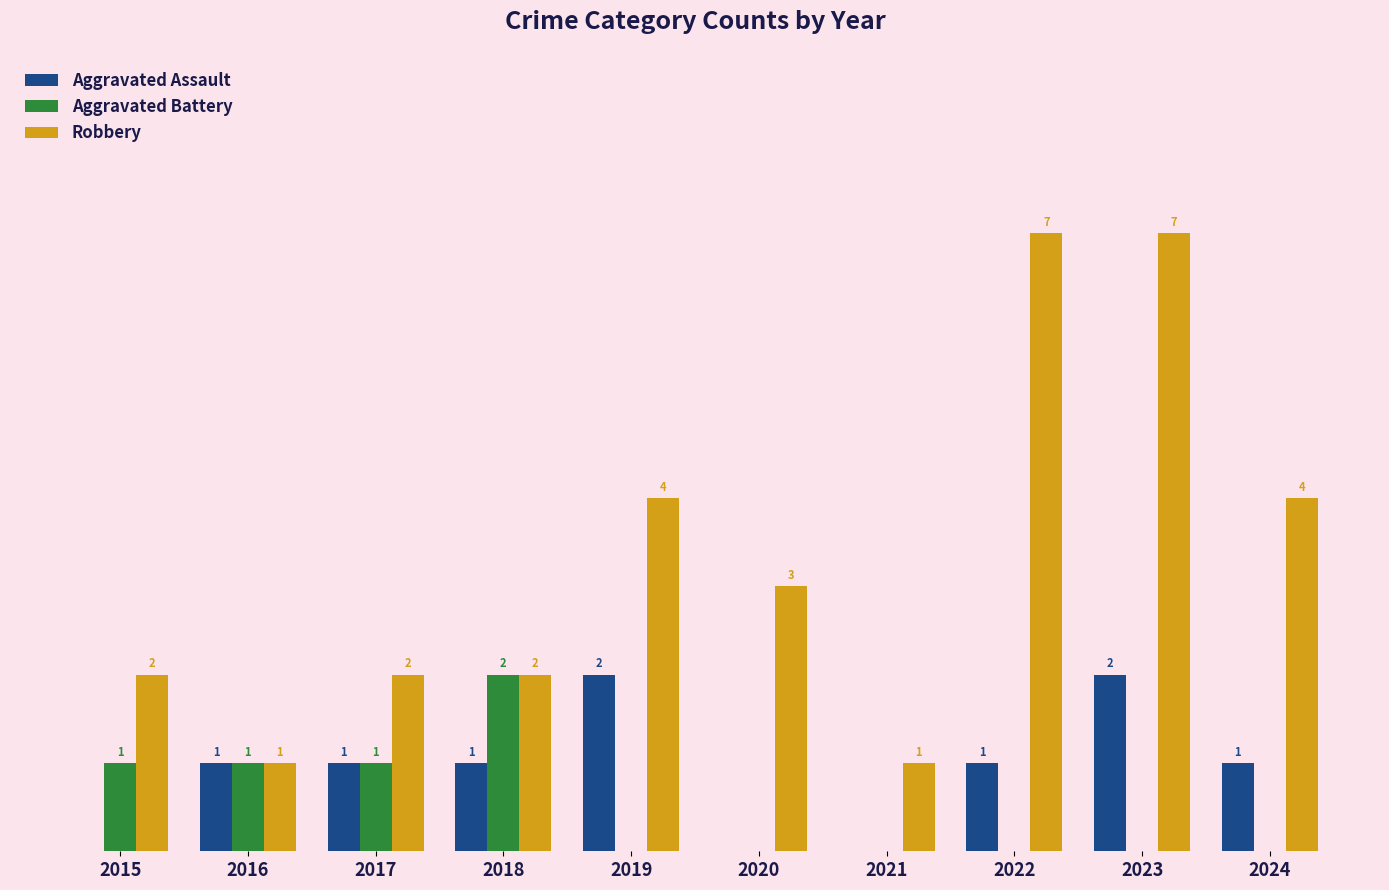

Is the value of Robbery at 2019 greater than the value of Aggravated Assault at 2024?

Yes